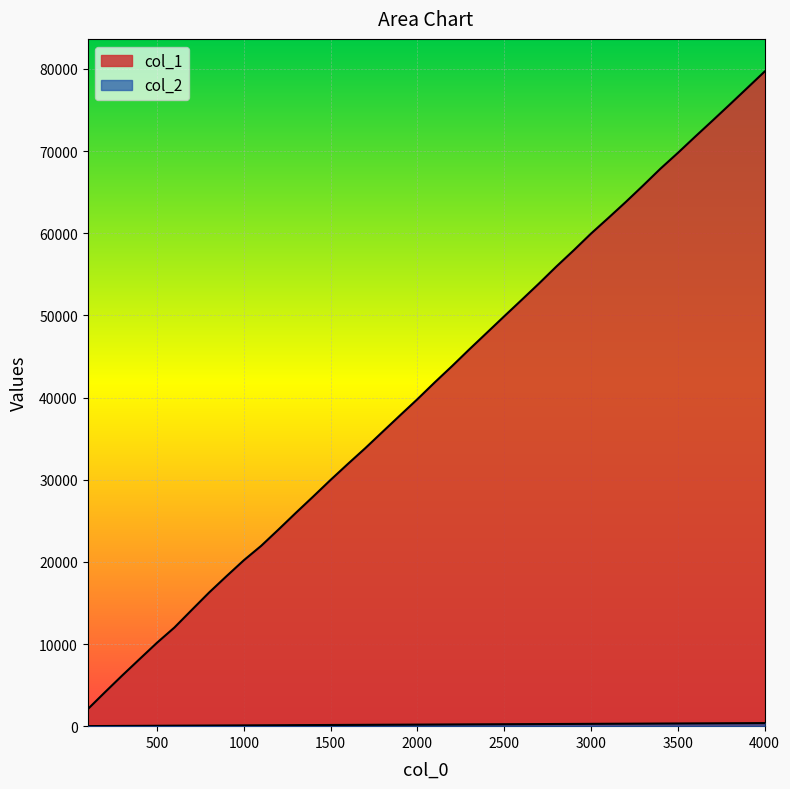

What is the value of the col_2 point at the 25th from the left?

236